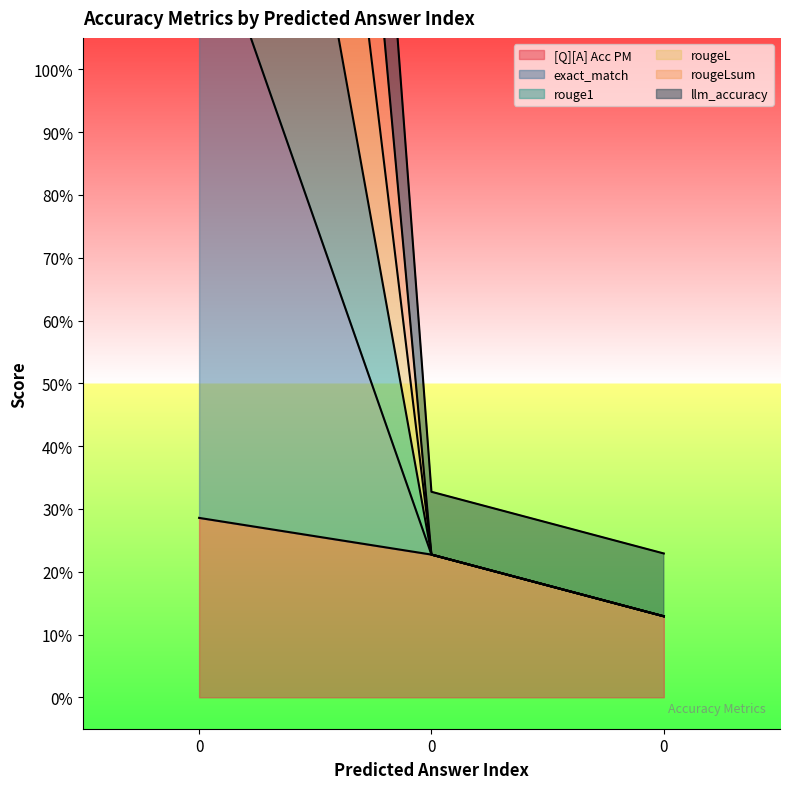

True or false: rouge1 has a value of 0.1 at 0.

False